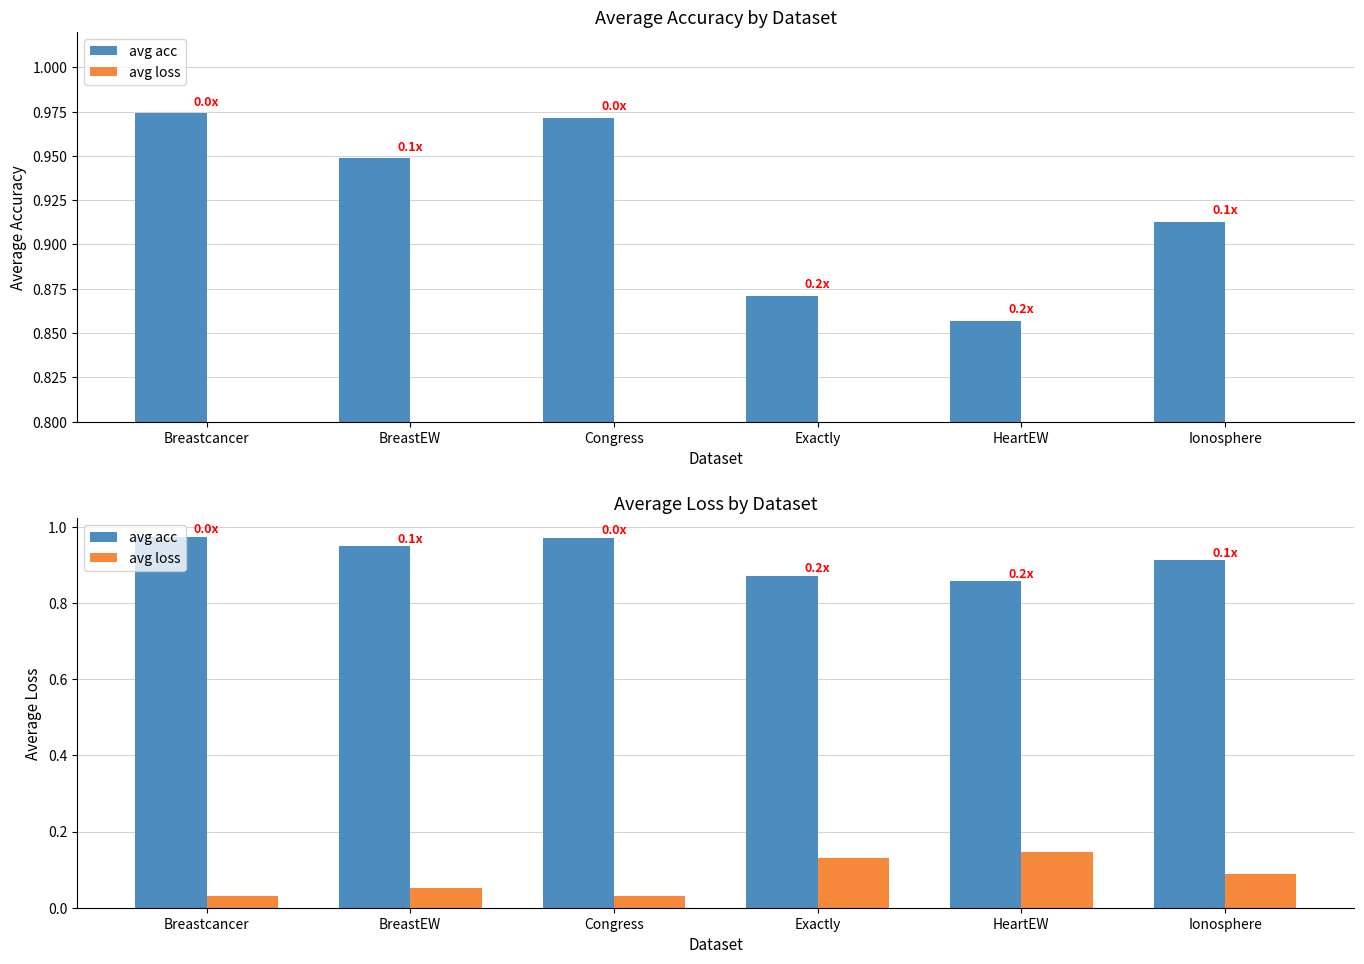

What is the lowest value of the avg acc series?

0.9